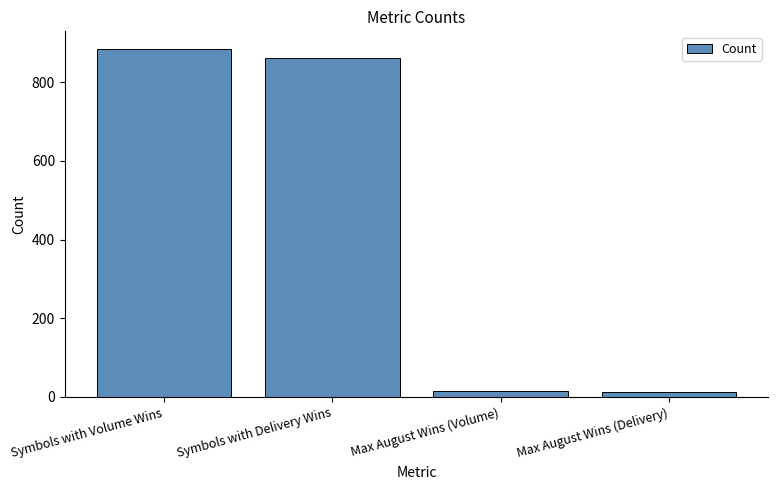

What is the ratio of the value at Max August Wins (Delivery) to the value at Max August Wins (Volume)?

0.8